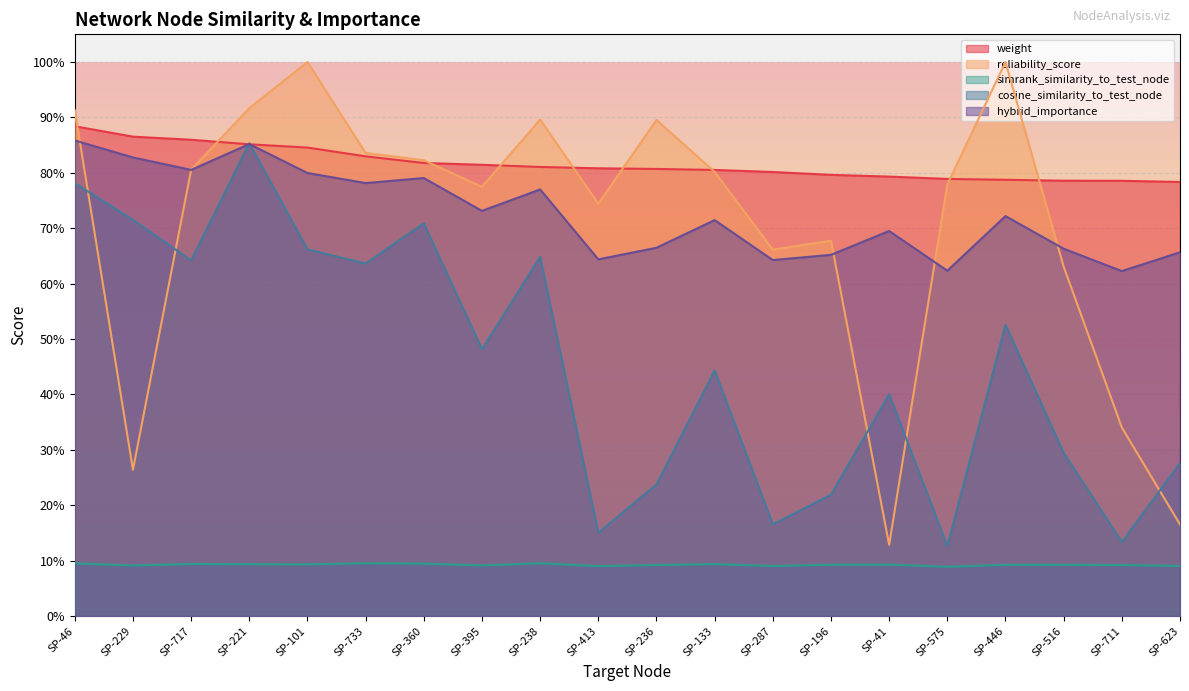

What is the sum of all hybrid_importance values?

14.5